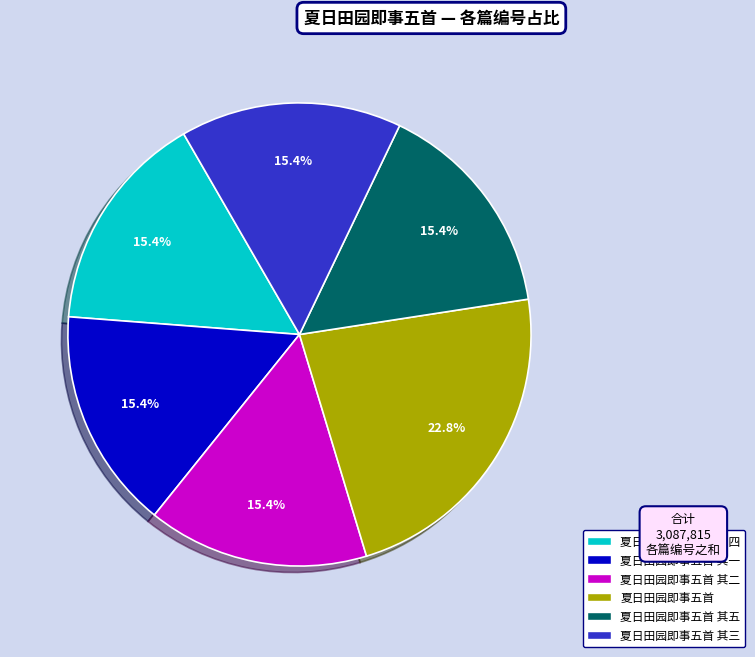

How many segments does this pie chart have?

6